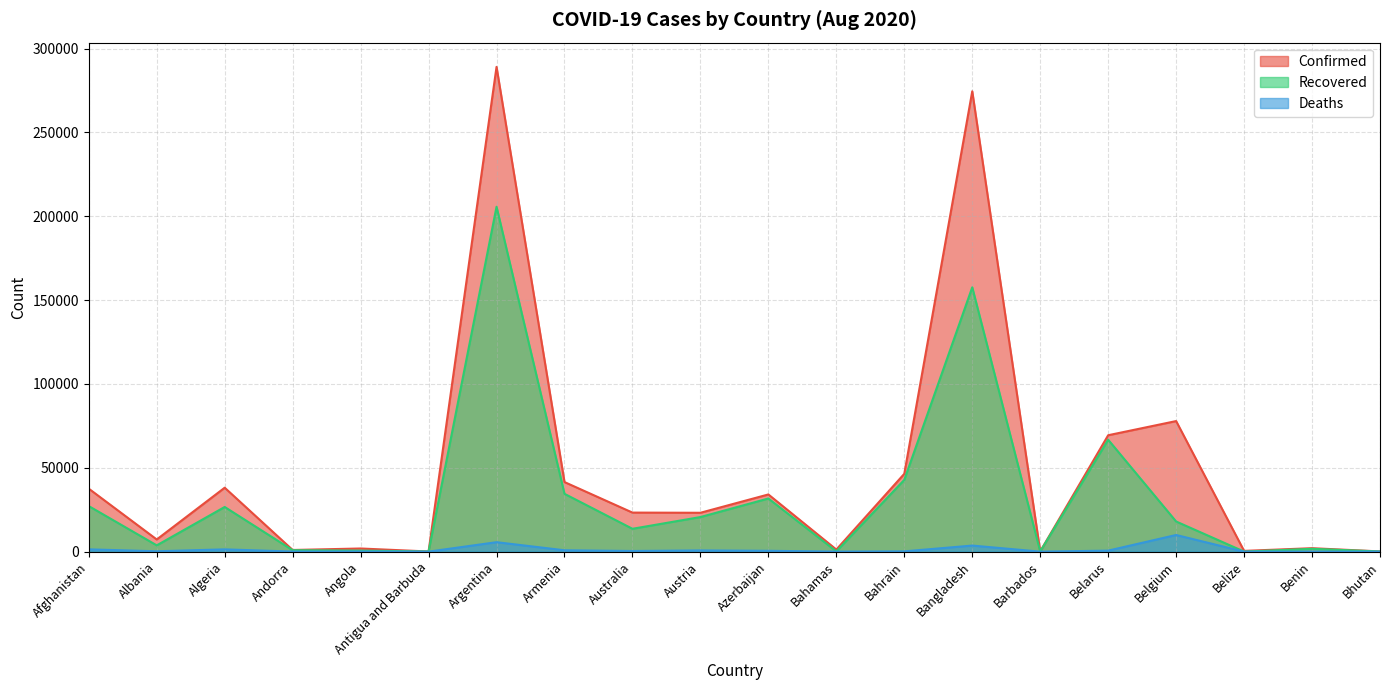

Which series has the widest spread of values?

Confirmed